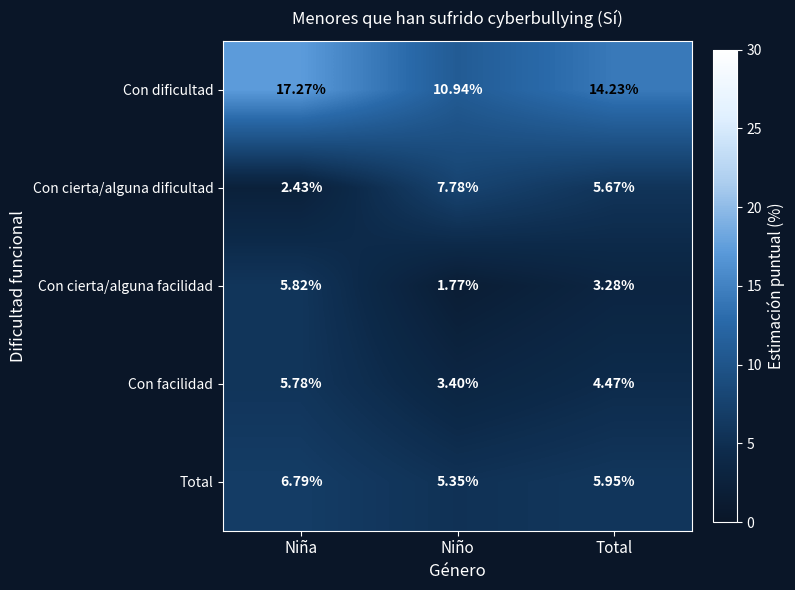

At which category does the chart reach its minimum across all series?

Niño